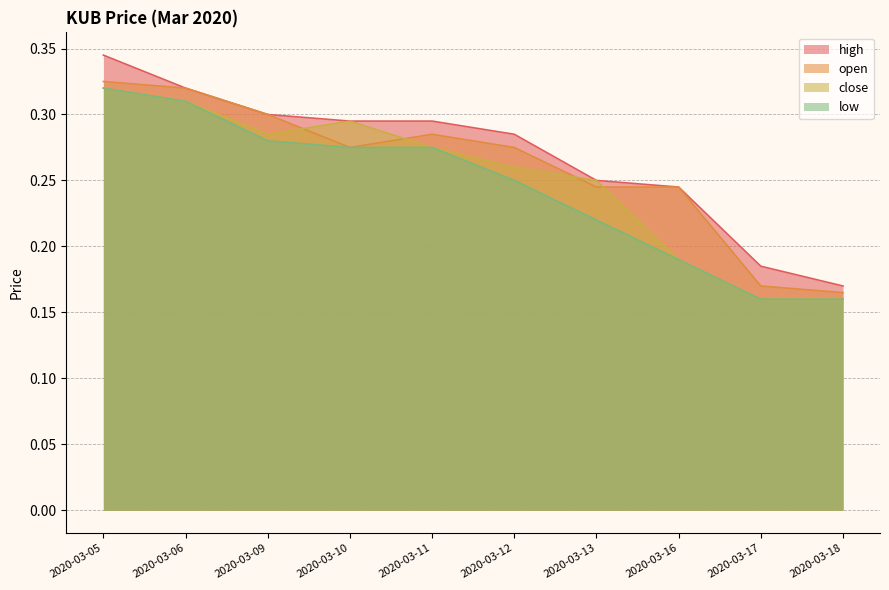

The value of low at 2020-03-16 is 0.1. True or false?

False